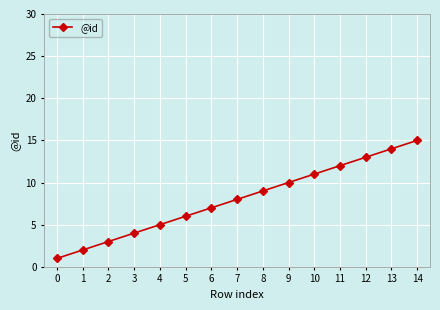

List the labels in order of value, largest first.

14, 13, 12, 11, 10, 9, 8, 7, 6, 5, 4, 3, 2, 1, 0